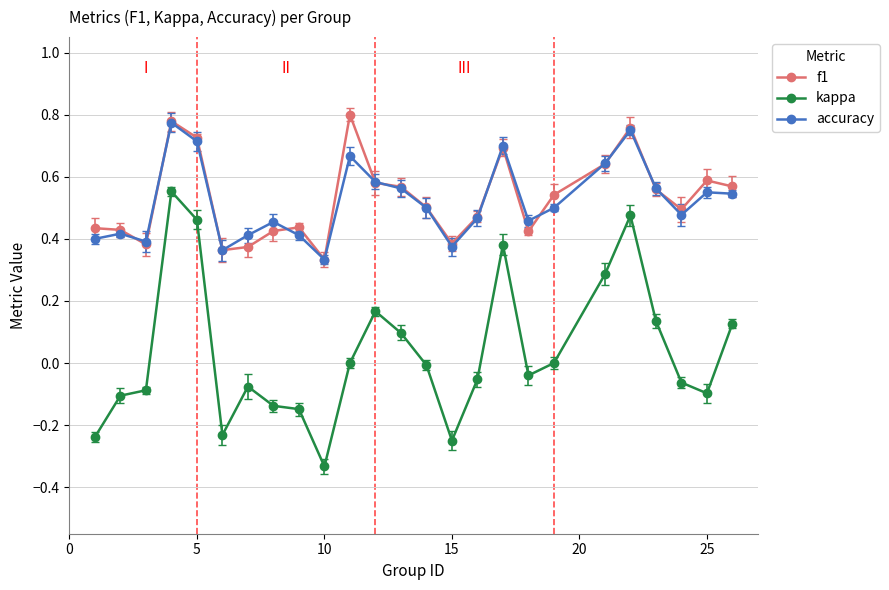

True or false: accuracy and f1 cross at least once.

True